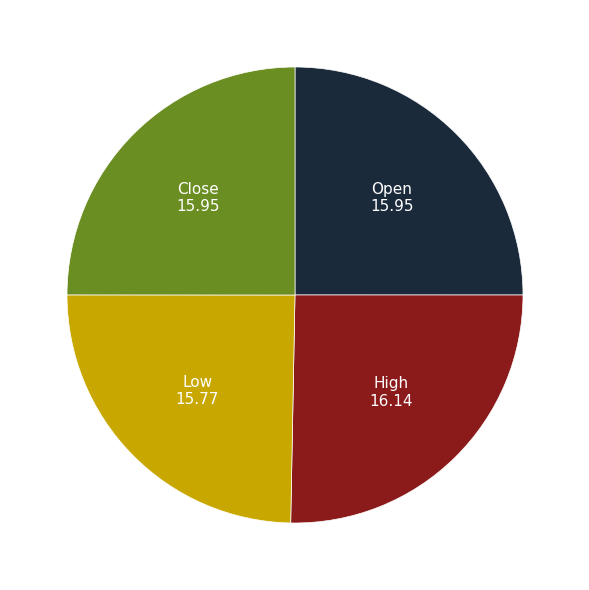

How many slices are in this pie chart?

4